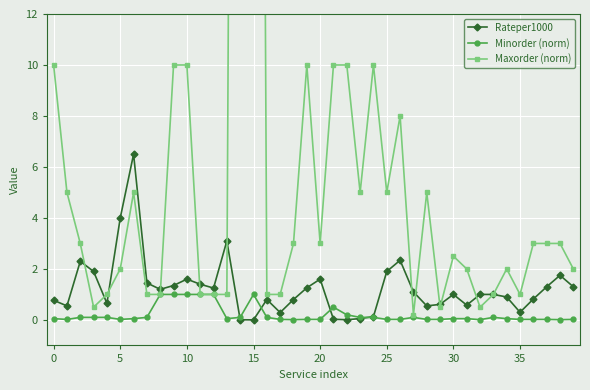

Rank the series by their maximum value, from highest to lowest.

Maxorder (norm), Rateper1000, Minorder (norm)